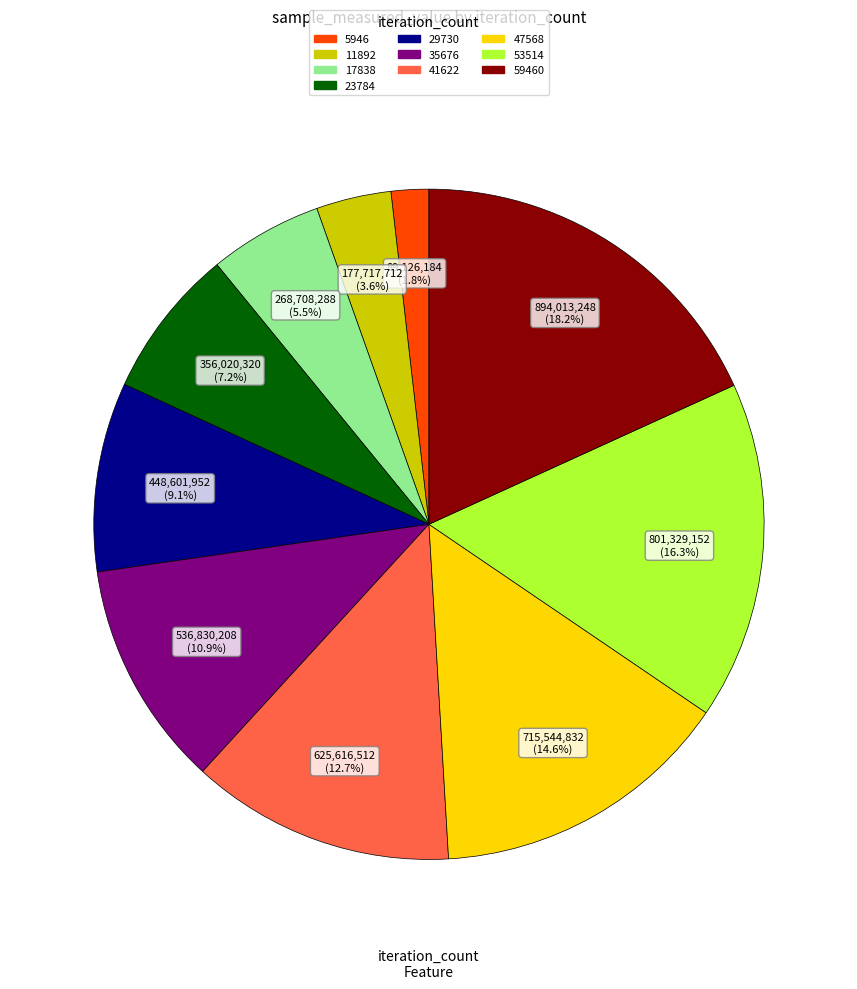

Is there any slice that represents more than half of the pie?

No